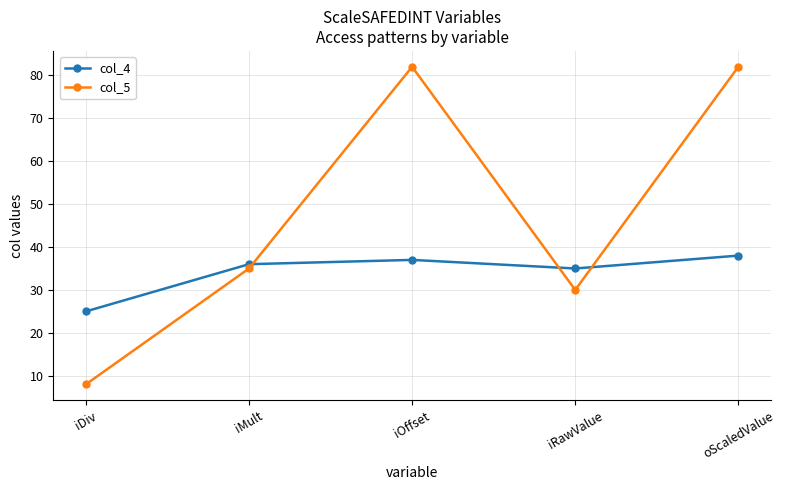

Which series has the largest total across all categories?

col_5